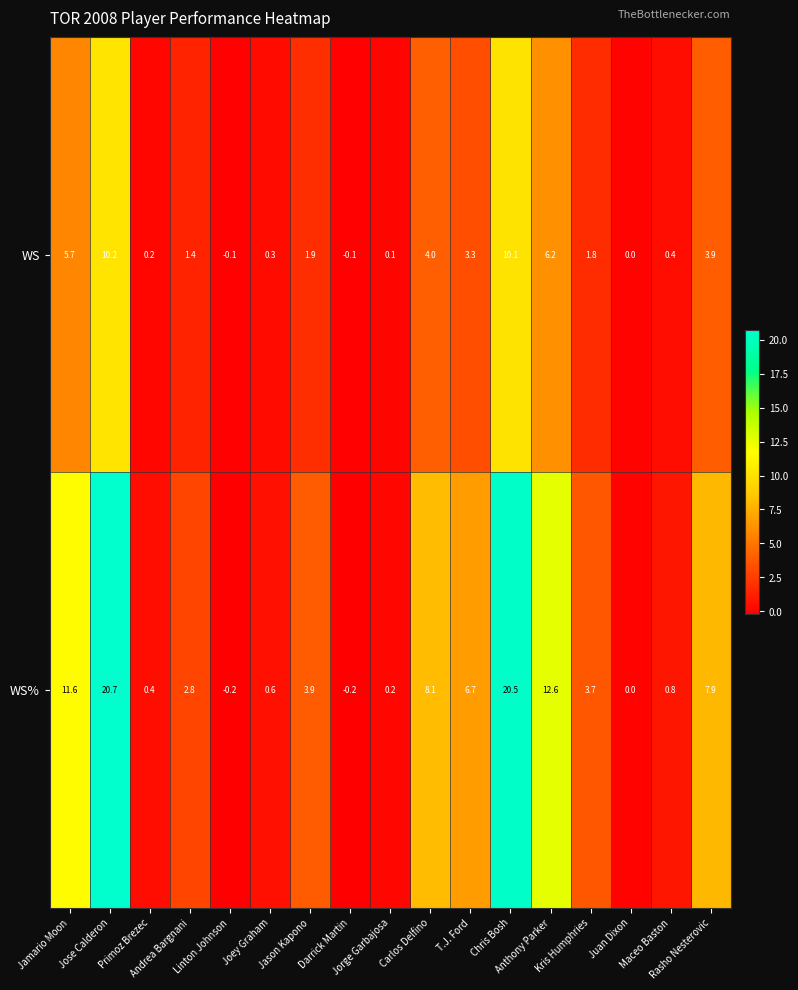

What is the average value of the WS% series?

5.9